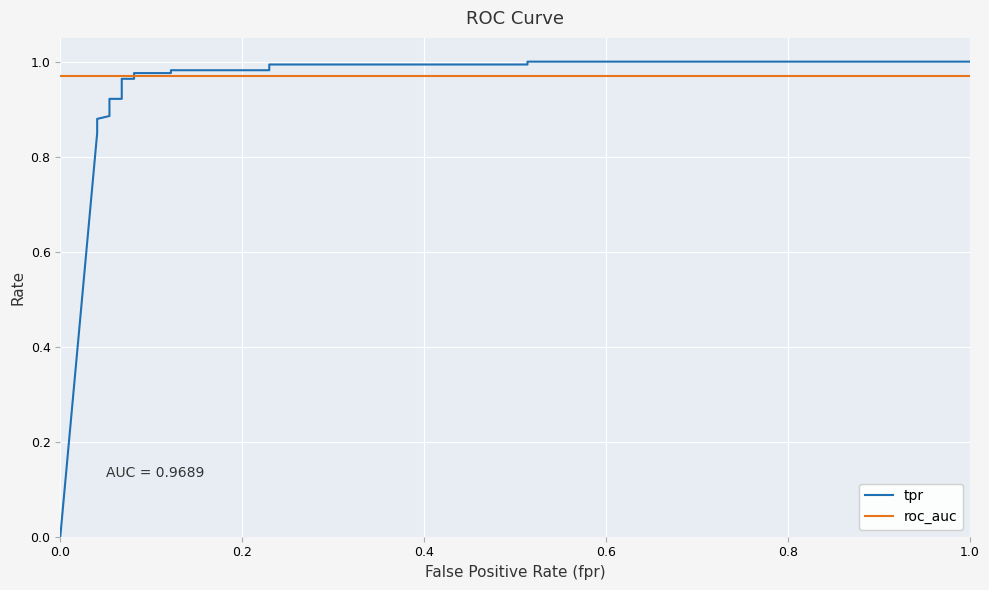

Which series has the widest spread of values?

tpr